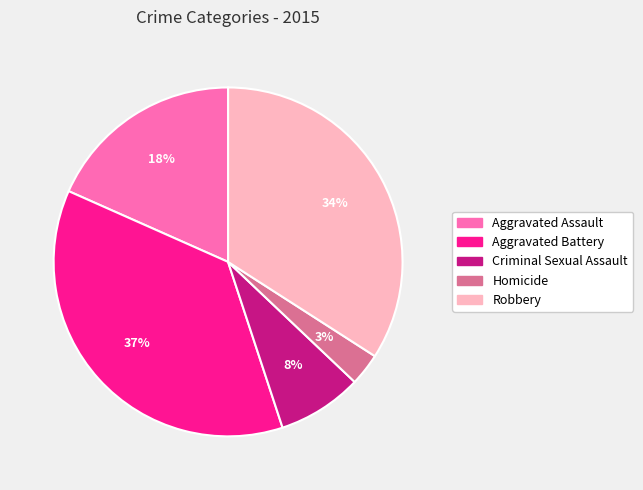

Which slice is the largest?

Aggravated Battery